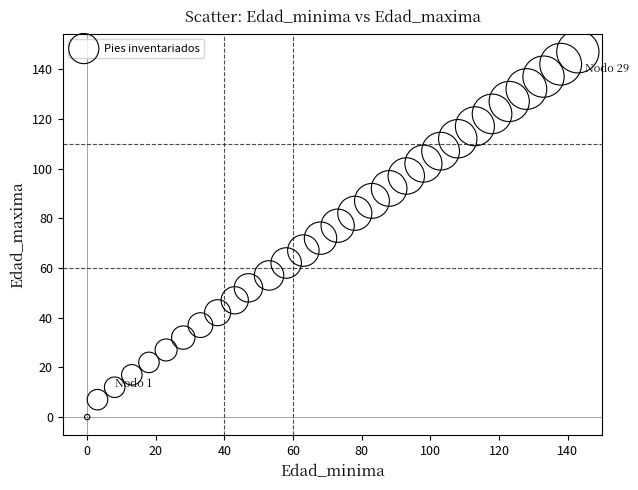

What is the range of Y values (max minus min)?

147